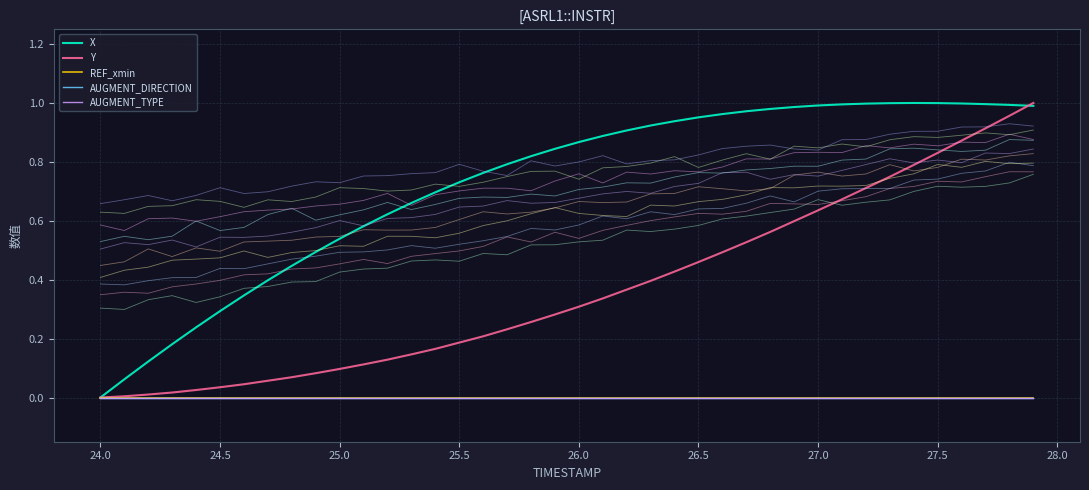

What are all the series names shown in the legend?

X, Y, REF_xmin, AUGMENT_DIRECTION, AUGMENT_TYPE